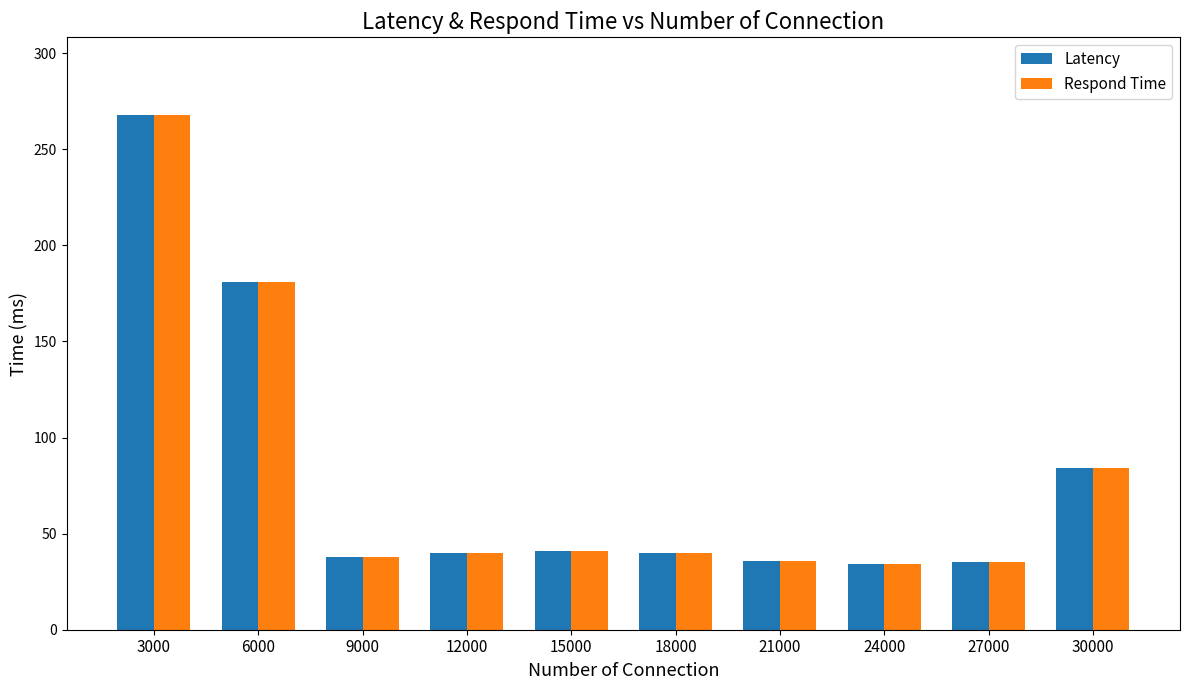

The Respond Time series shows 118 at 30000. True or false?

False